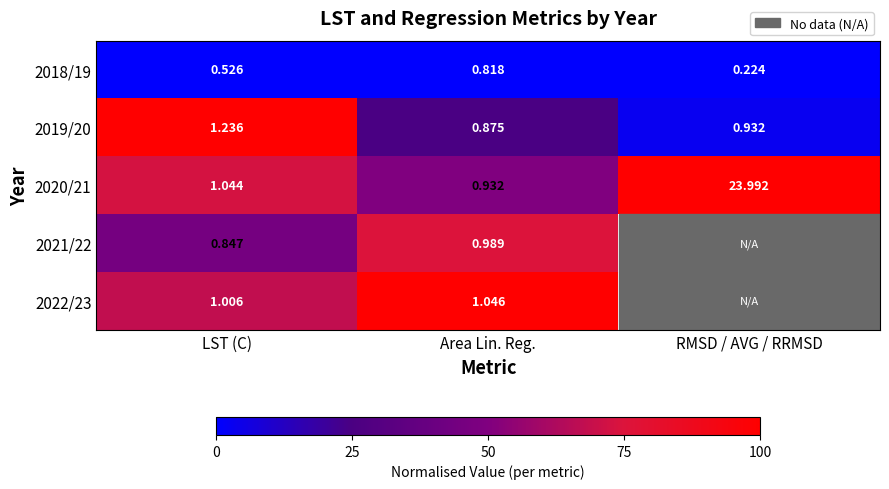

At LST (C), list the series in order from largest to smallest.

2019/20, 2020/21, 2022/23, 2021/22, 2018/19